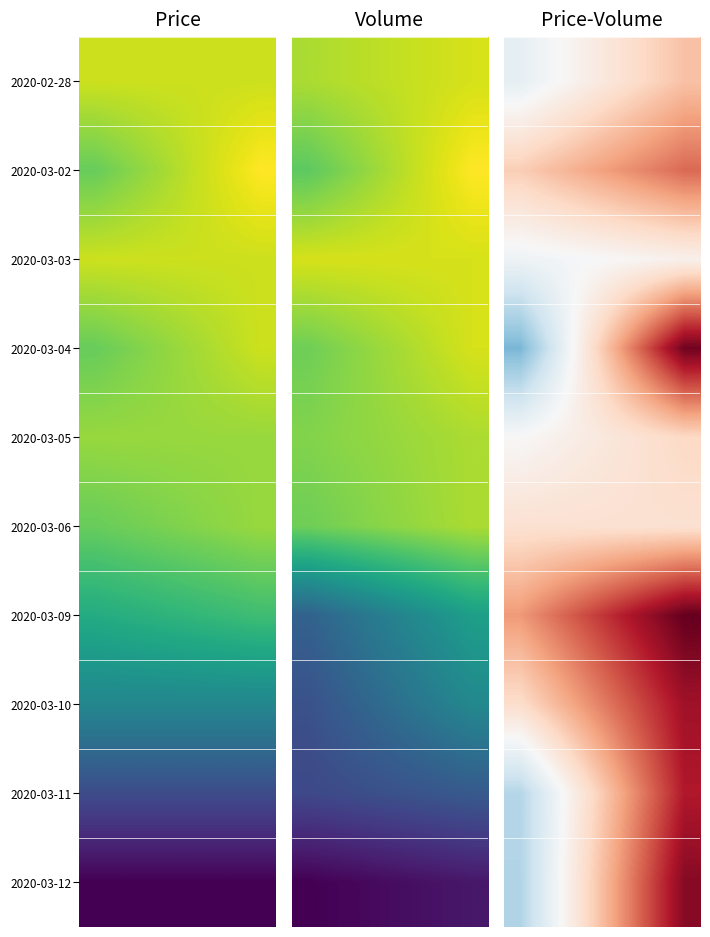

How many categories are shown in the chart?

6